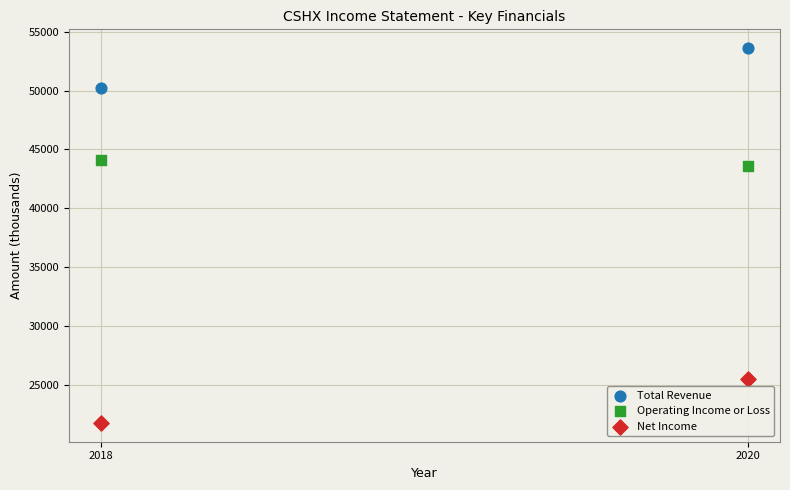

Which series has the largest Y range (max minus min)?

Net Income